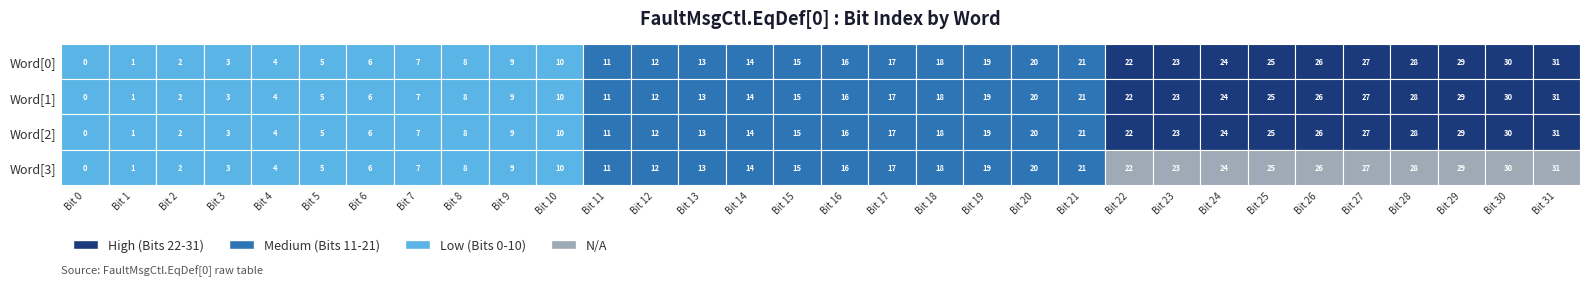

At which category is the sum across all series the highest?

31